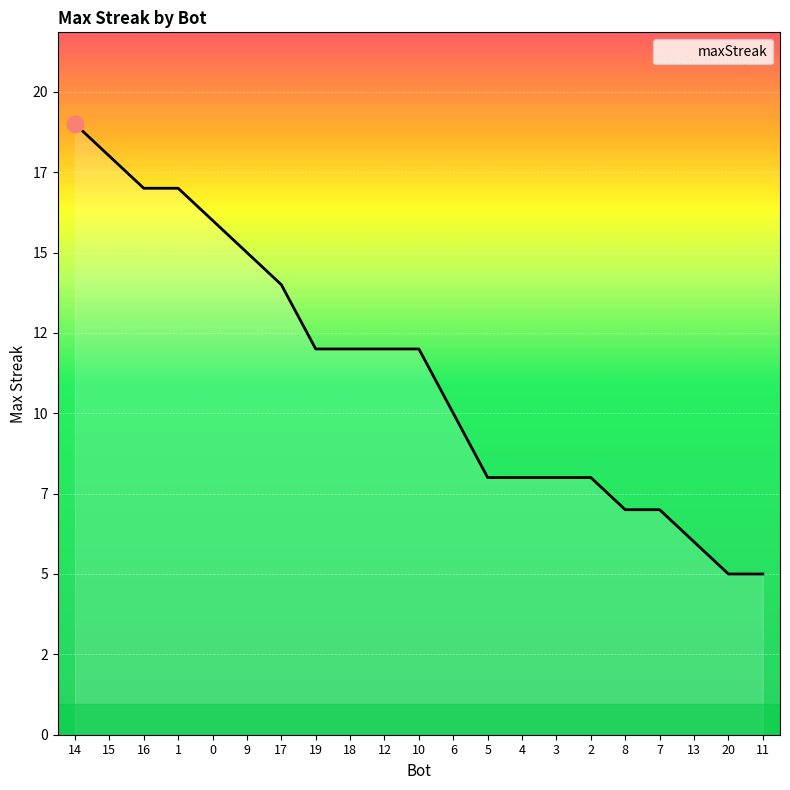

Is this an area chart (filled region under the line)?

Yes